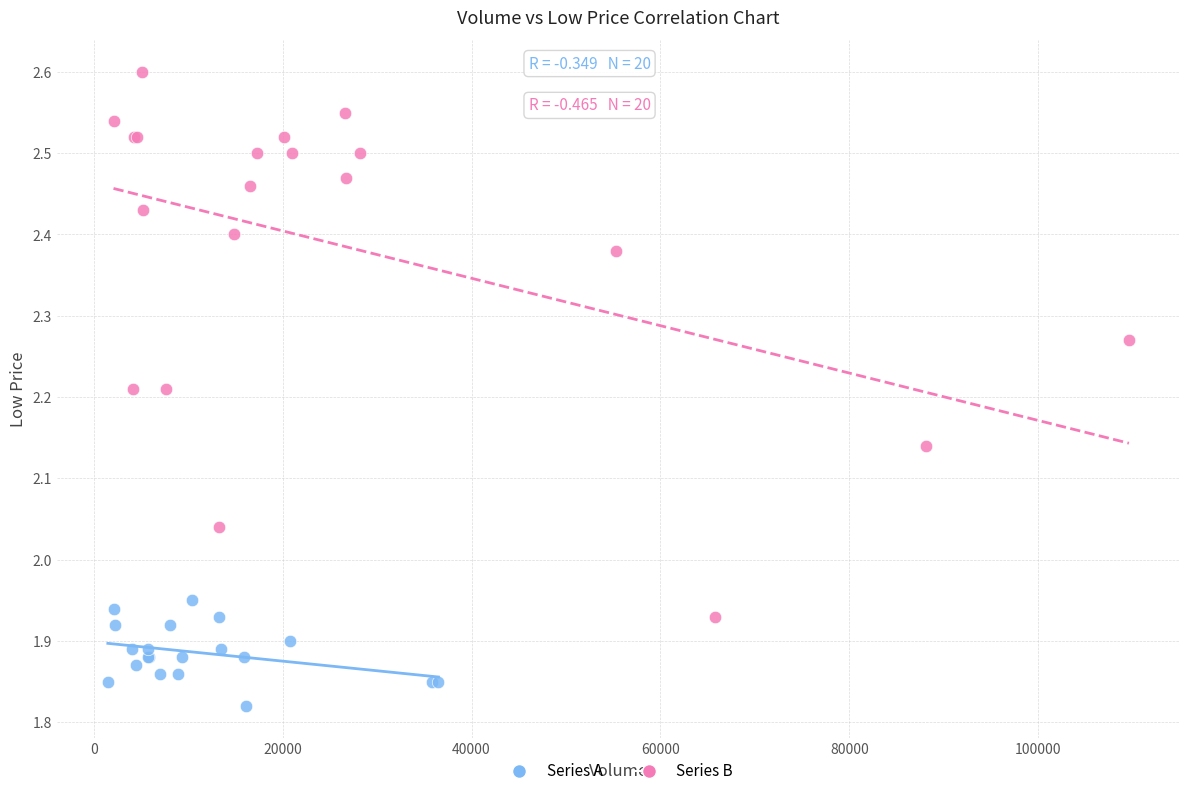

Which series reaches the maximum Y coordinate?

Series B